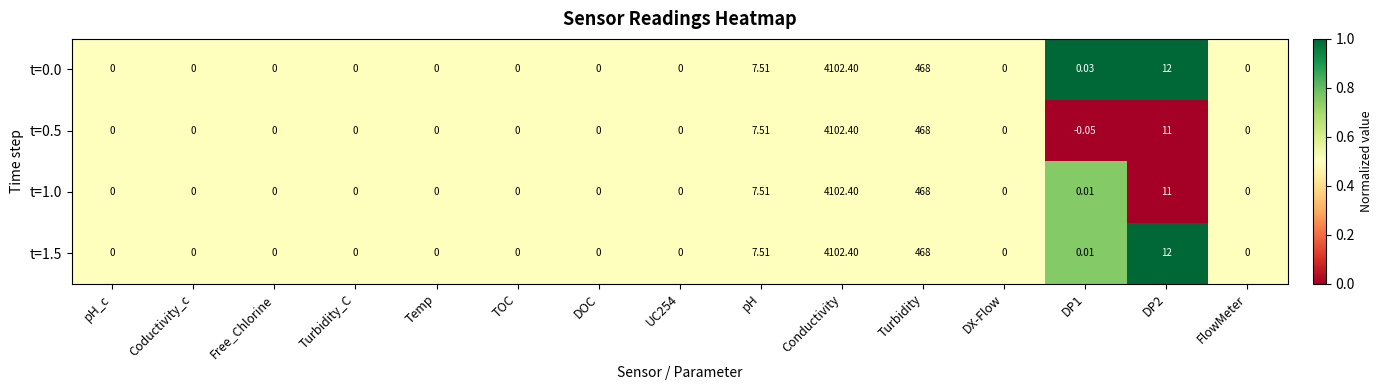

Is the value of t=1.0 at pH greater than the value of t=0.5 at UC254?

Yes